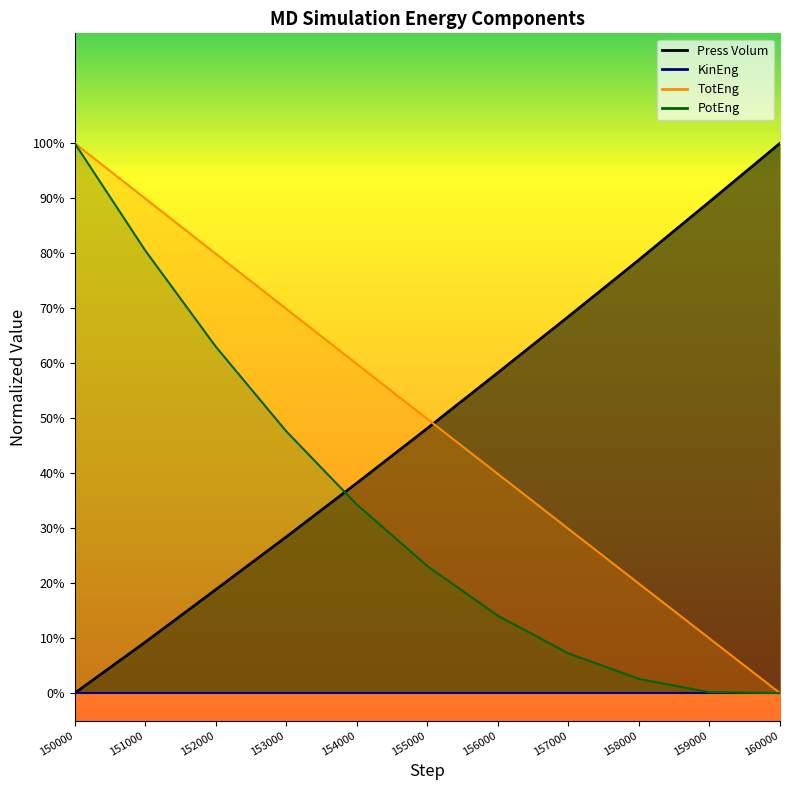

True or false: Press Volum and PotEng cross at least once.

True